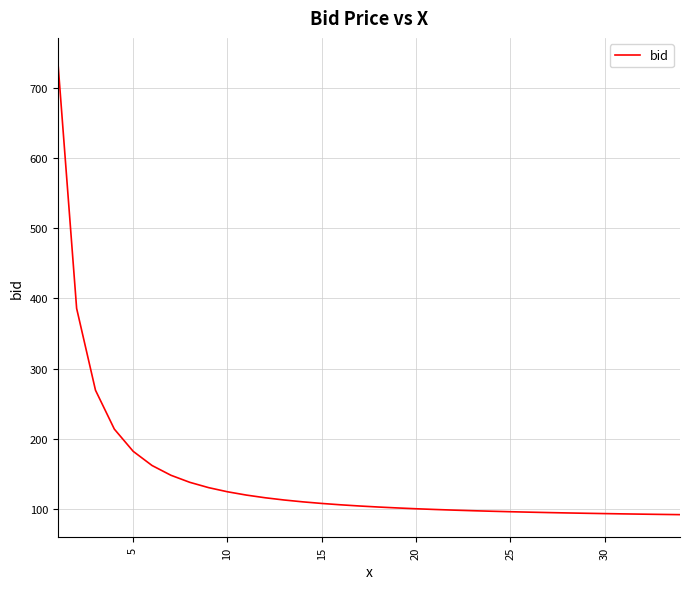

What is the minimum value shown in the chart?

92.1